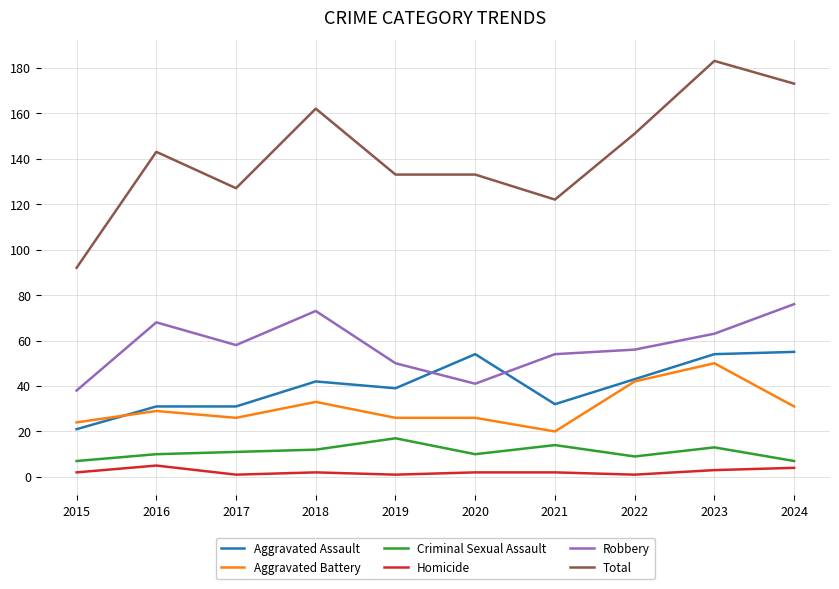

At which category does the chart reach its peak across all series?

2023